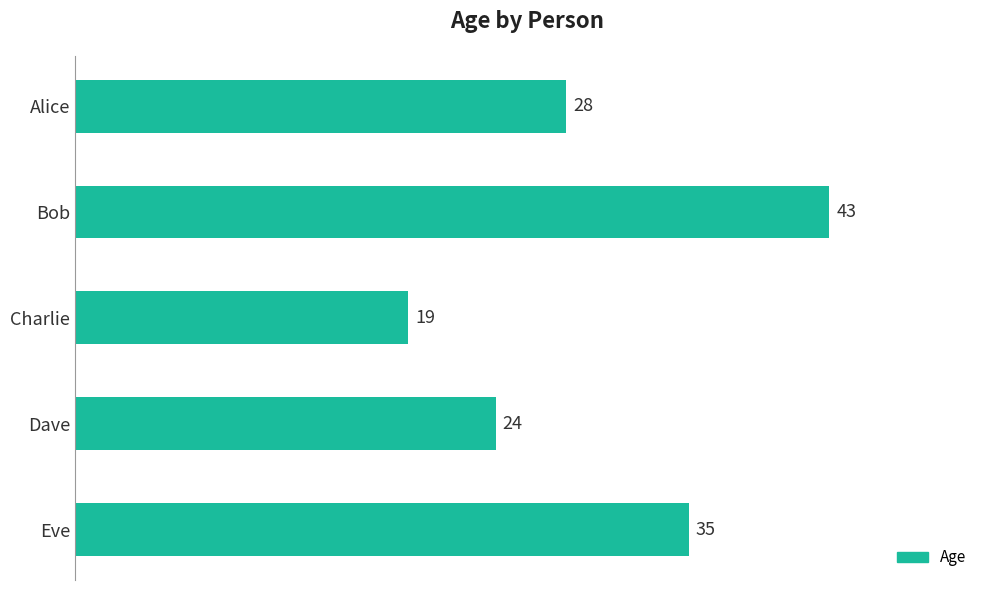

List the labels in order of value, smallest first.

Charlie, Dave, Alice, Eve, Bob